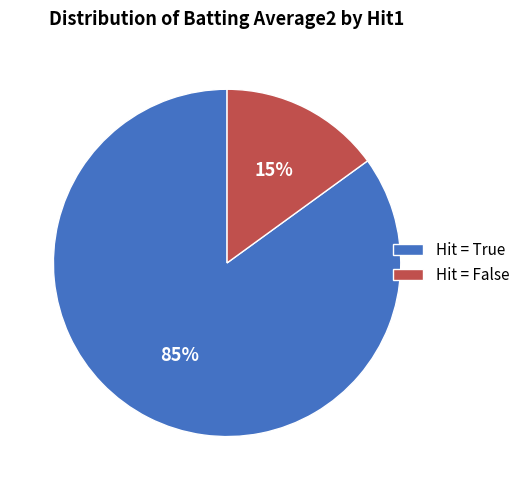

What percentage is the Hit = False slice, to the nearest percent?

15%